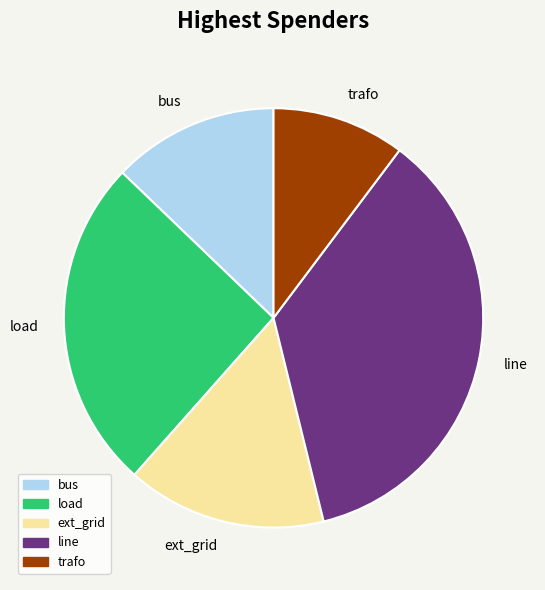

The load slice represents 26% of the pie. True or false?

True